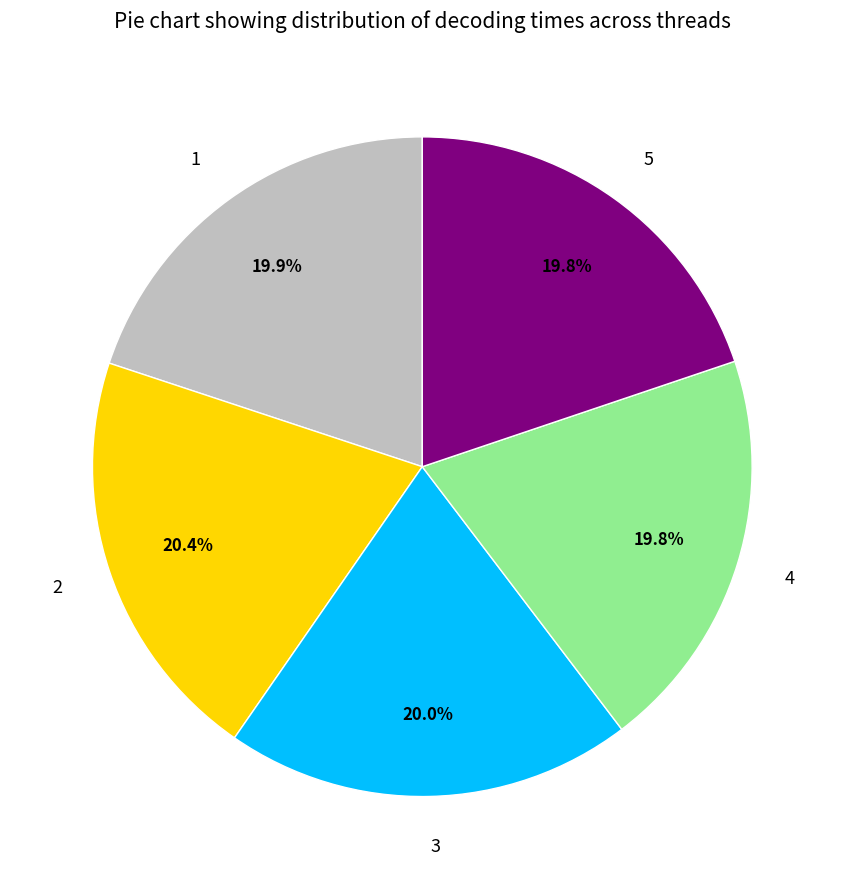

Does any single category account for the majority?

No